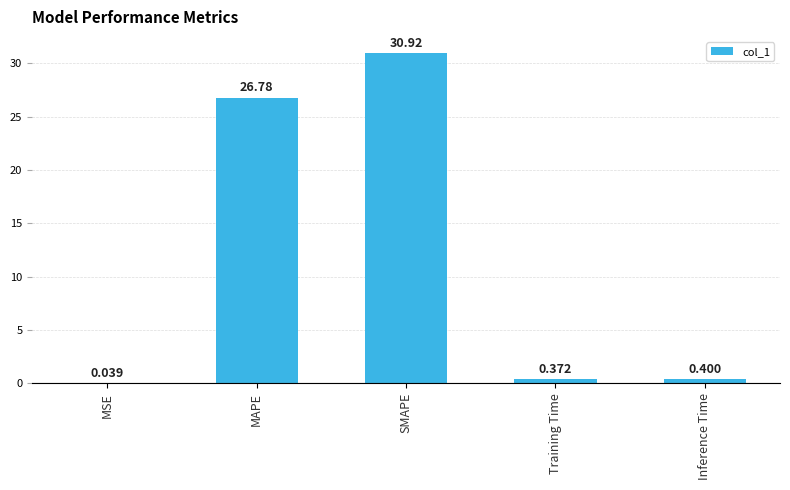

Where is the data nearest to the value 15?

MAPE